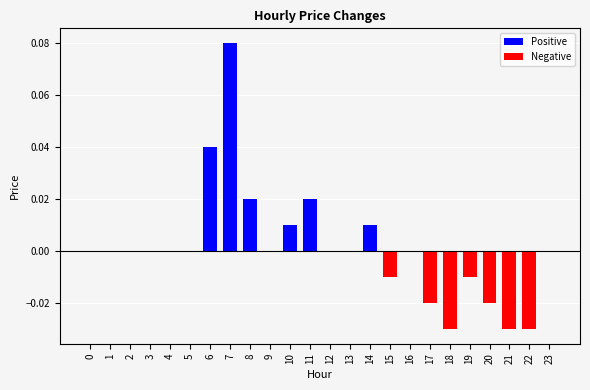

The chart shows a value of 0.0 at 6. True or false?

True